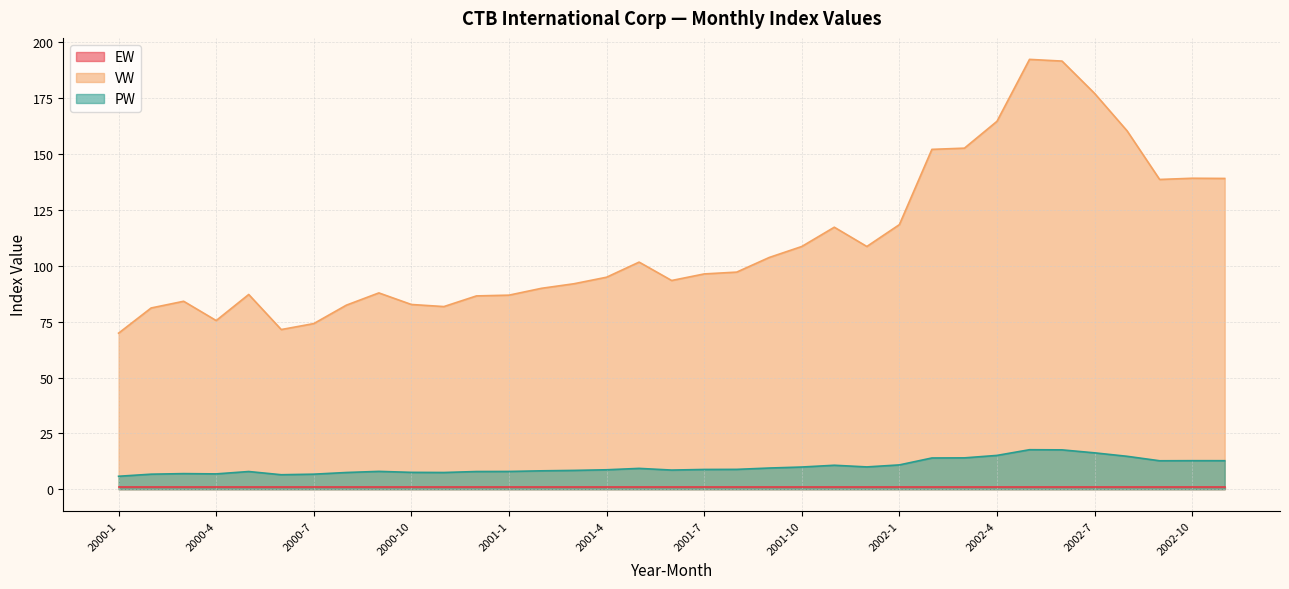

The value of VW at 2000-9 is 87.9. True or false?

True